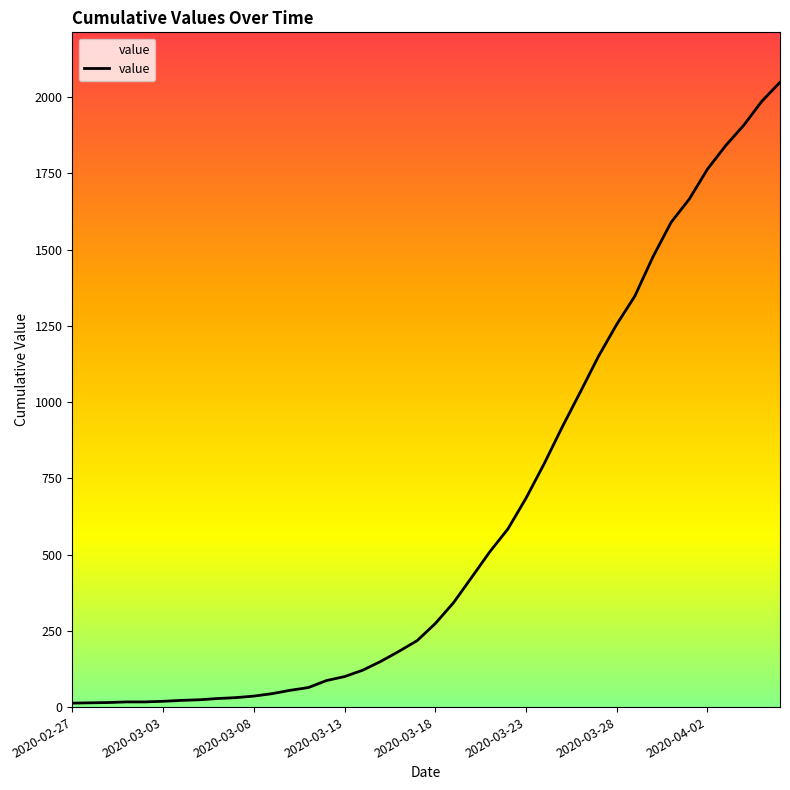

What is the difference between the maximum and minimum values?

2036